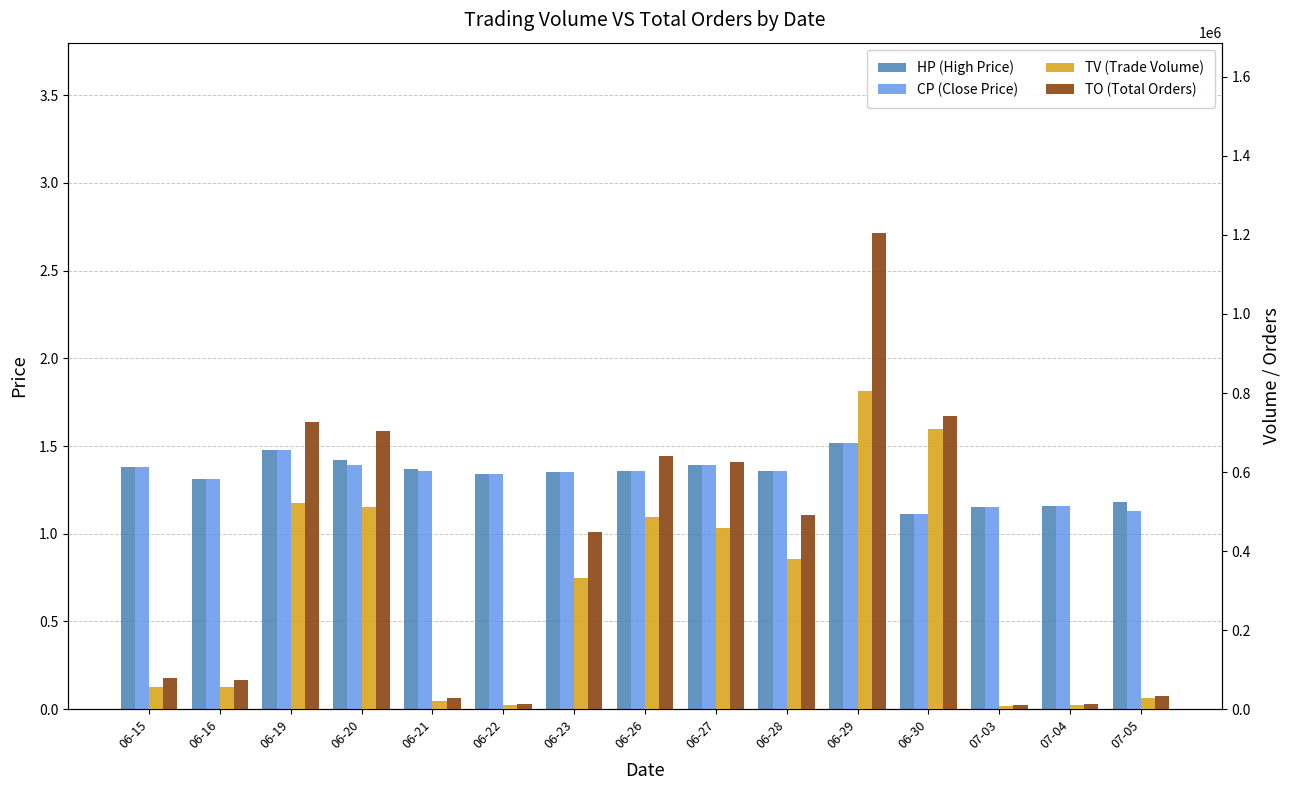

The value of CP (Close Price) at 06-20 is 1.4. True or false?

True